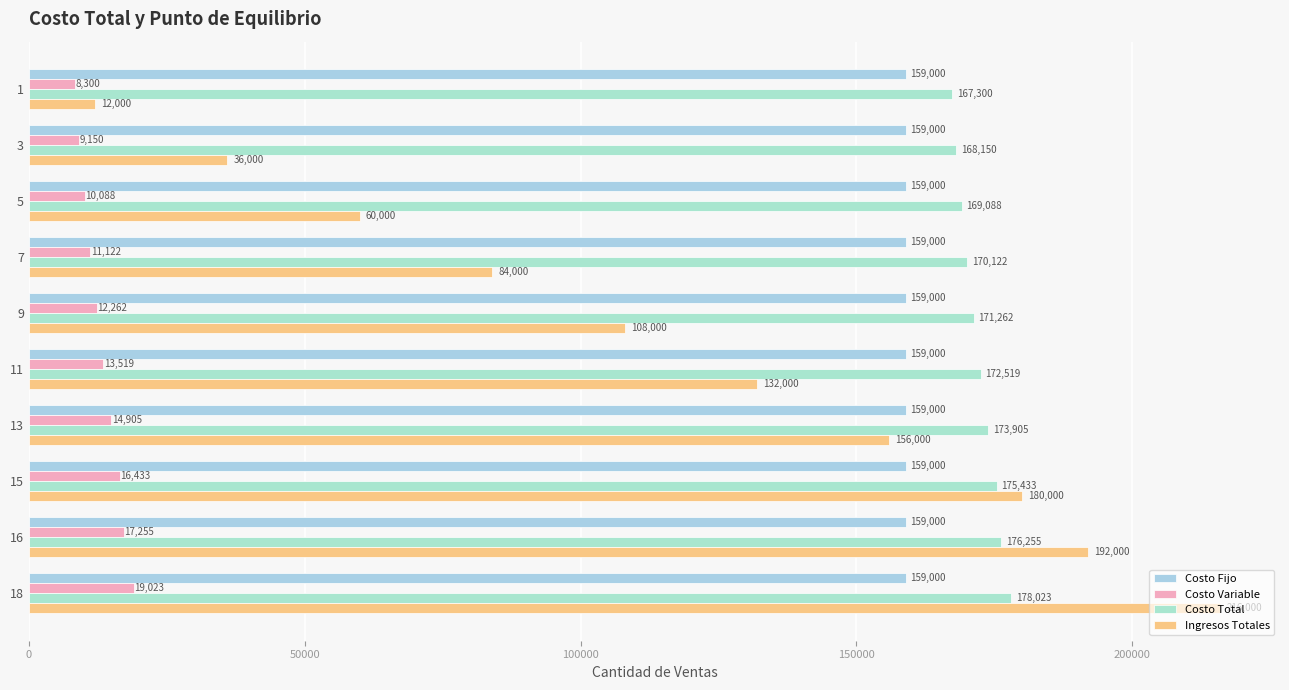

What is the minimum value for Ingresos Totales?

12000.0